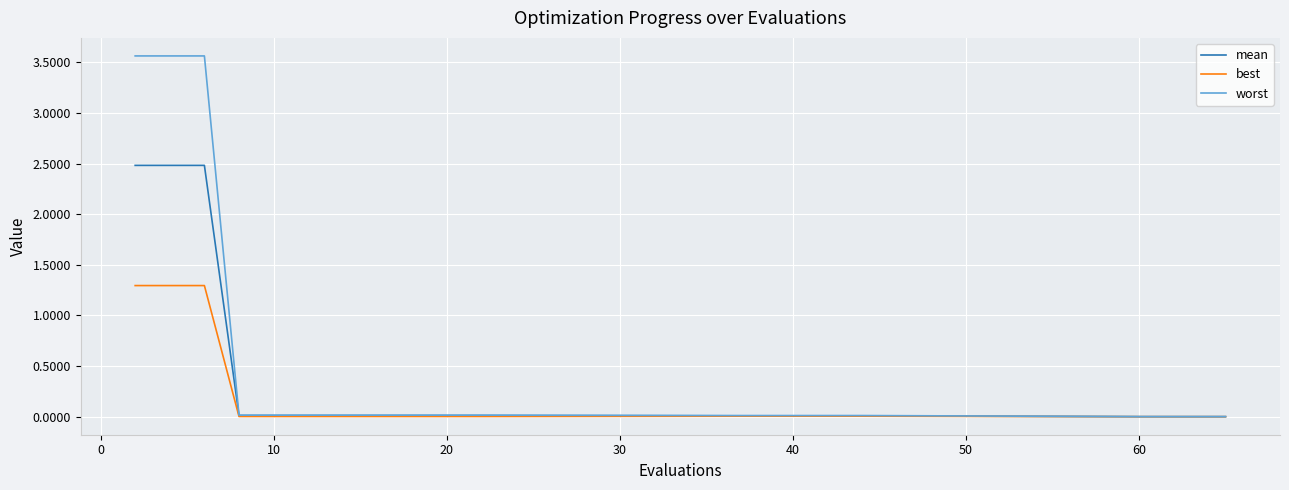

What is the highest value of the best series?

1.3